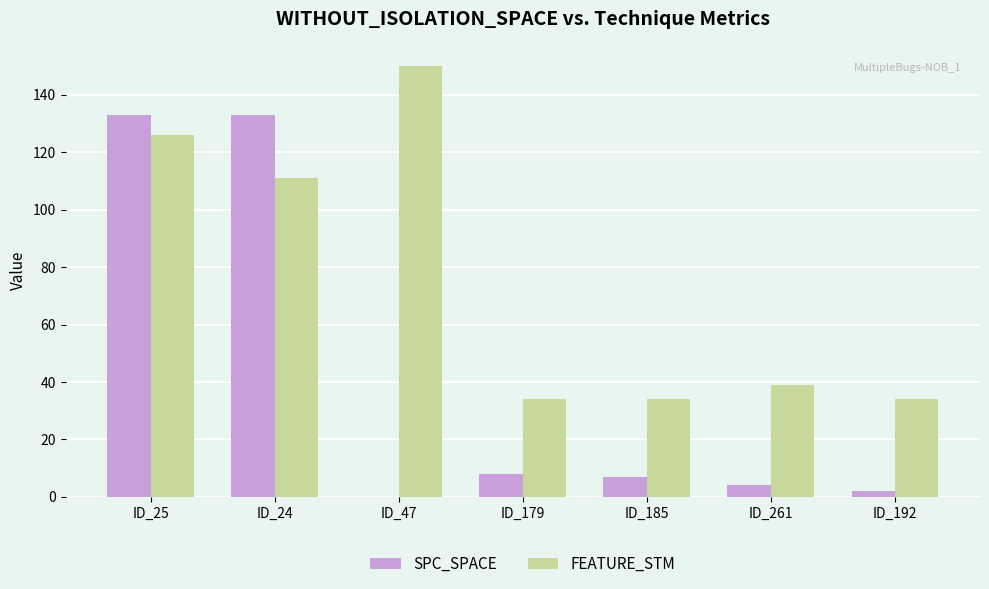

Reading right to left, extract all data points from this chart.

SPC_SPACE: ID_192=2	ID_261=4	ID_185=7	ID_179=8	ID_47=0	ID_24=133	ID_25=133
FEATURE_STM: ID_192=34	ID_261=39	ID_185=34	ID_179=34	ID_47=150	ID_24=111	ID_25=126